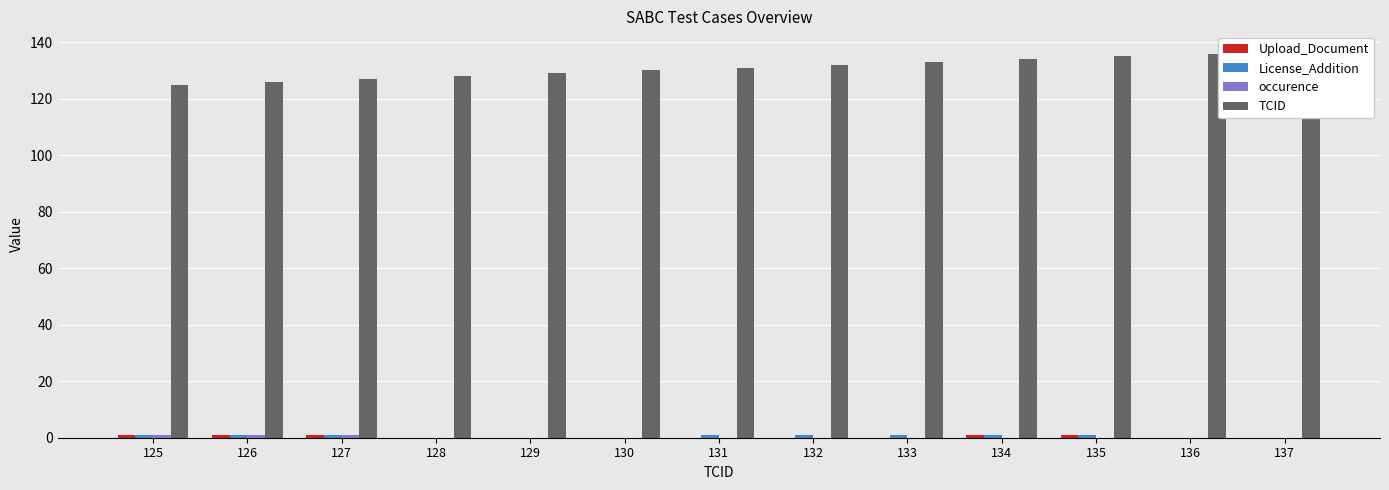

Rank the series at 128 from highest to lowest value.

TCID, Upload_Document, License_Addition, occurence